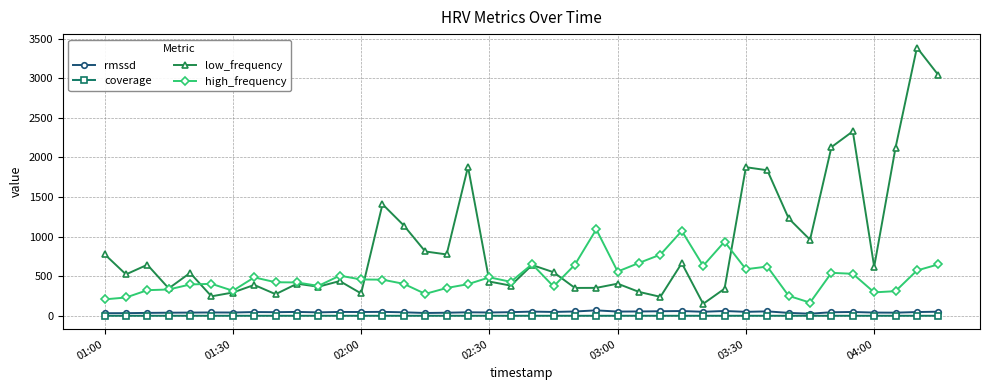

What is the maximum value for high_frequency?

1092.2